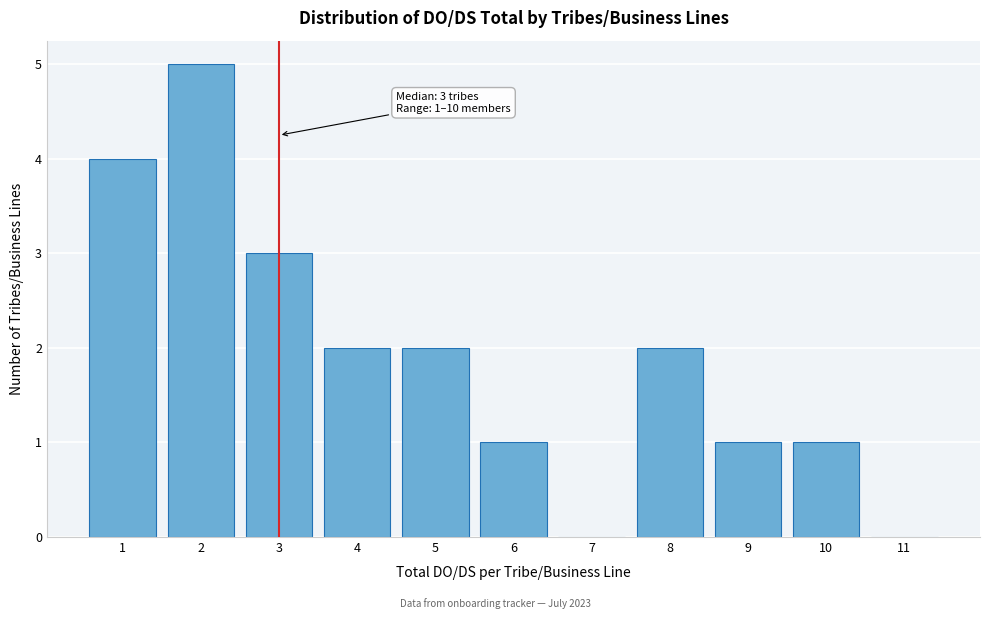

Reading left to right, list all the values displayed in this chart.

1=4	2=5	3=3	4=2	5=2	6=1	7=0	8=2	9=1	10=1	11=0